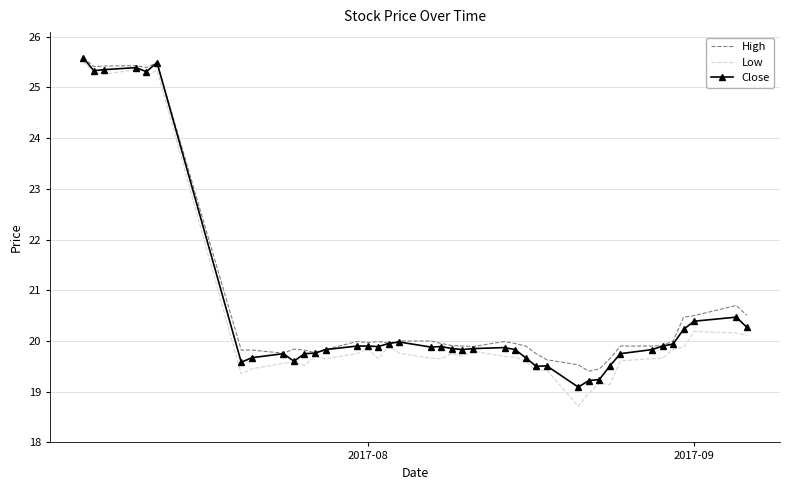

What is the smallest value displayed?

18.7